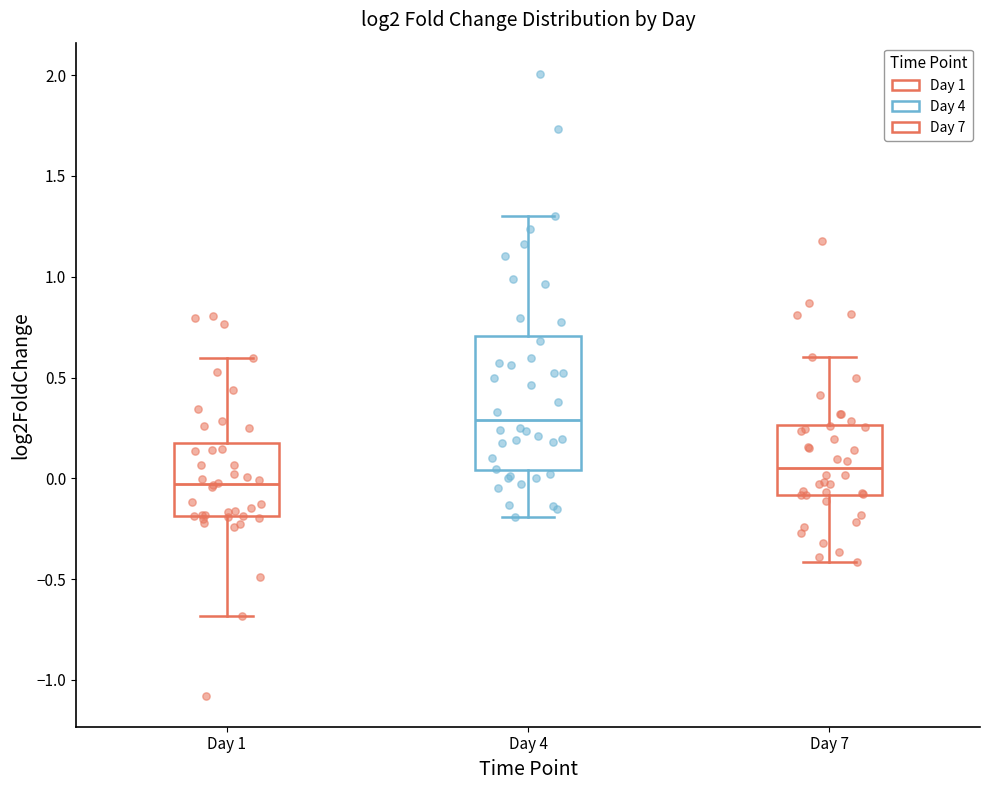

Which box has the lowest median line?

Day 1